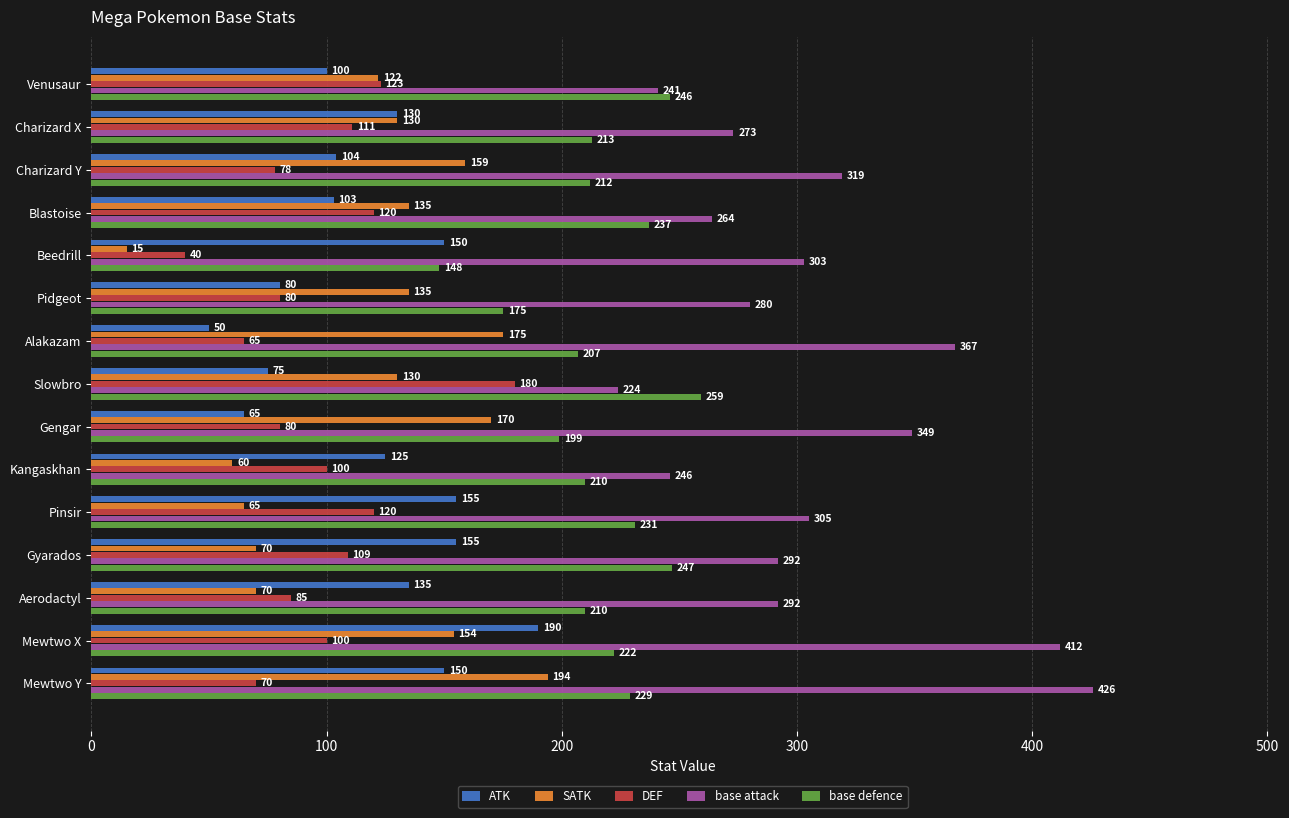

At which label does base attack reach its minimum?

Slowbro